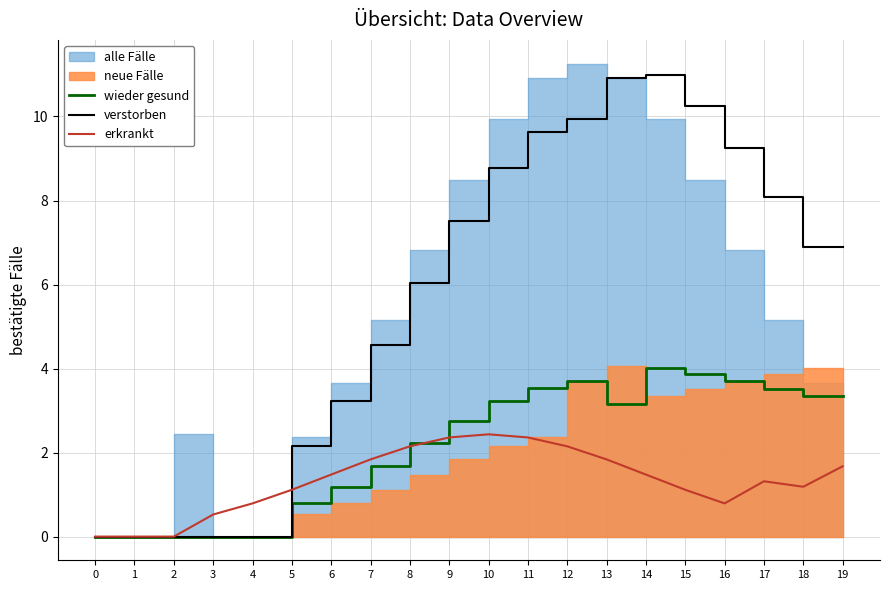

Where is the first local minimum for erkrankt?

16